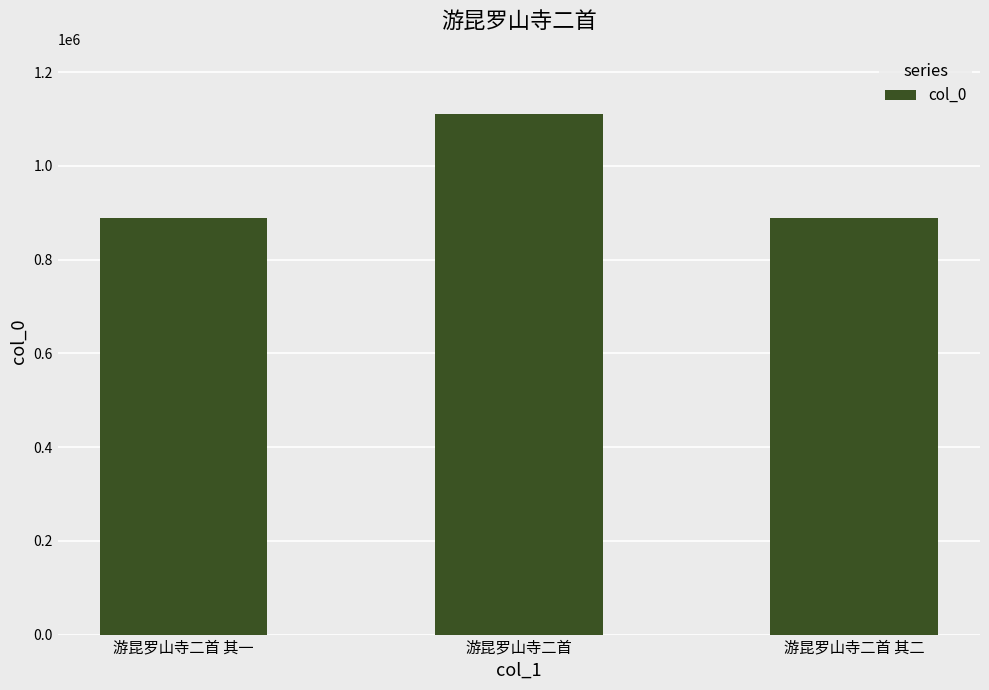

Does the chart contain stacked bars?

No